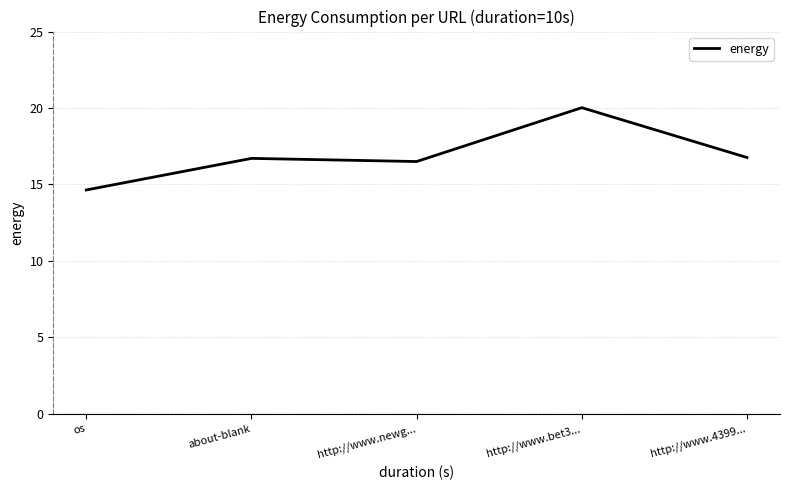

At which category does the chart reach its minimum across all series?

os